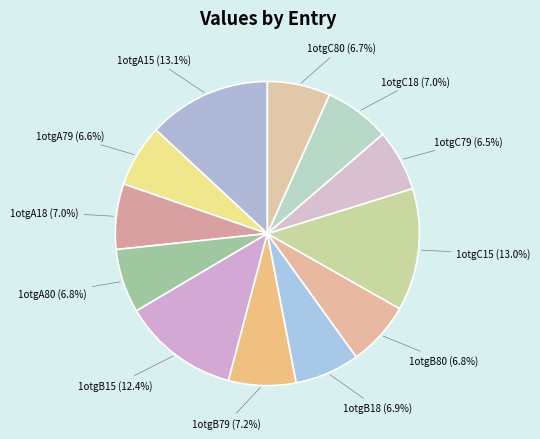

Does 1otgA79 represent more than half of the total?

No